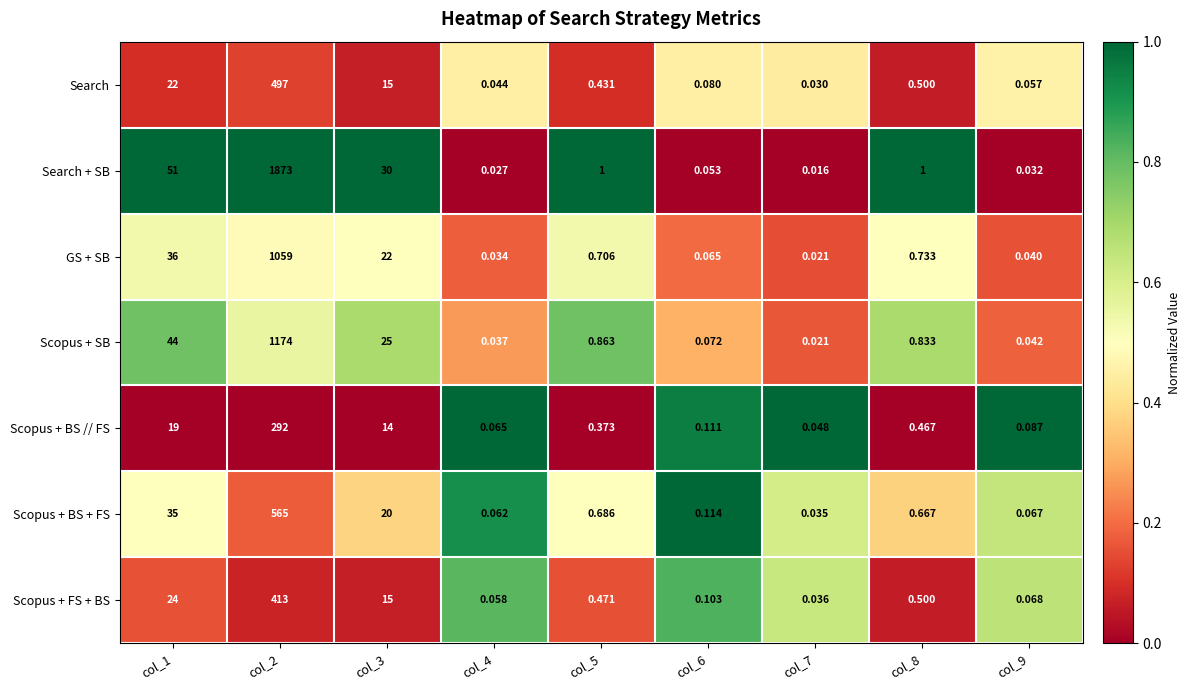

Which series has the largest range (max minus min)?

Search + SB